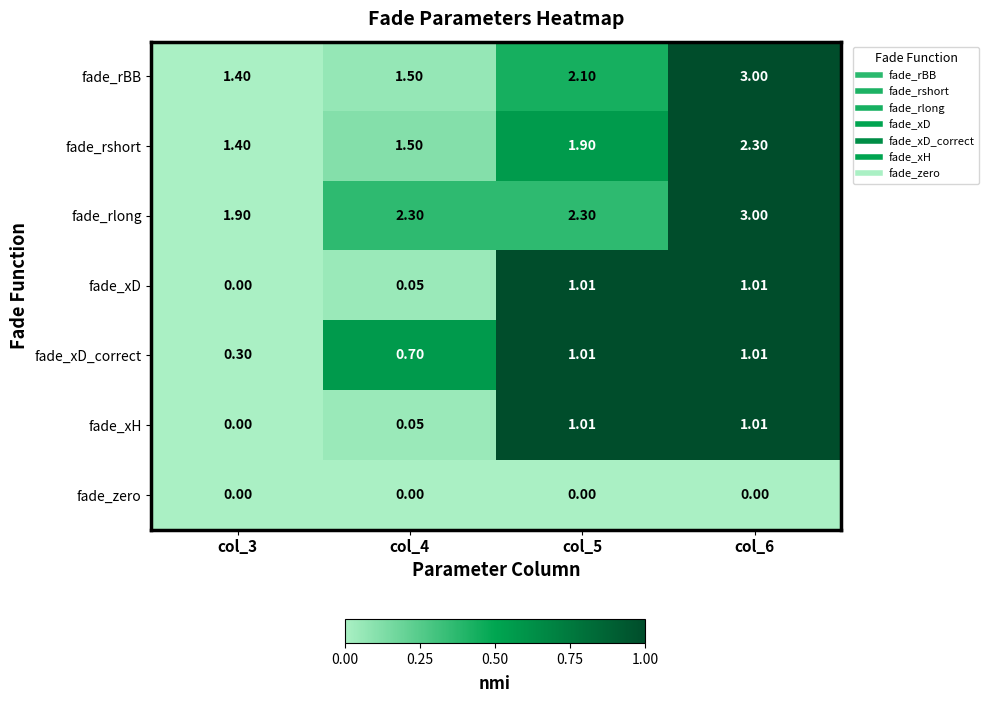

Which series has the largest total across all categories?

fade_rlong